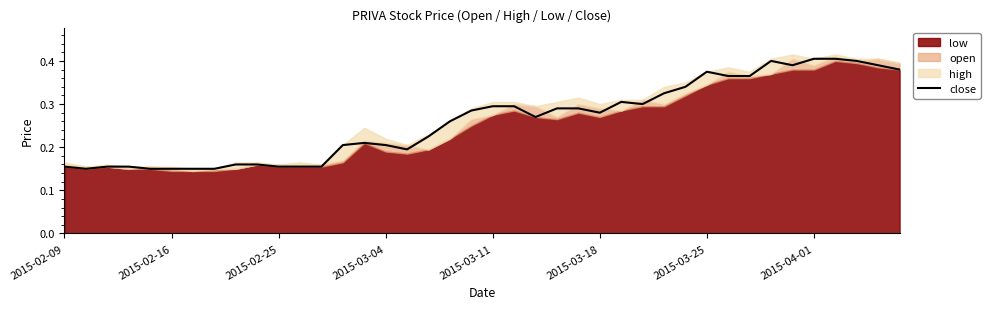

Is it true that the value at 39 is 0.3?

False